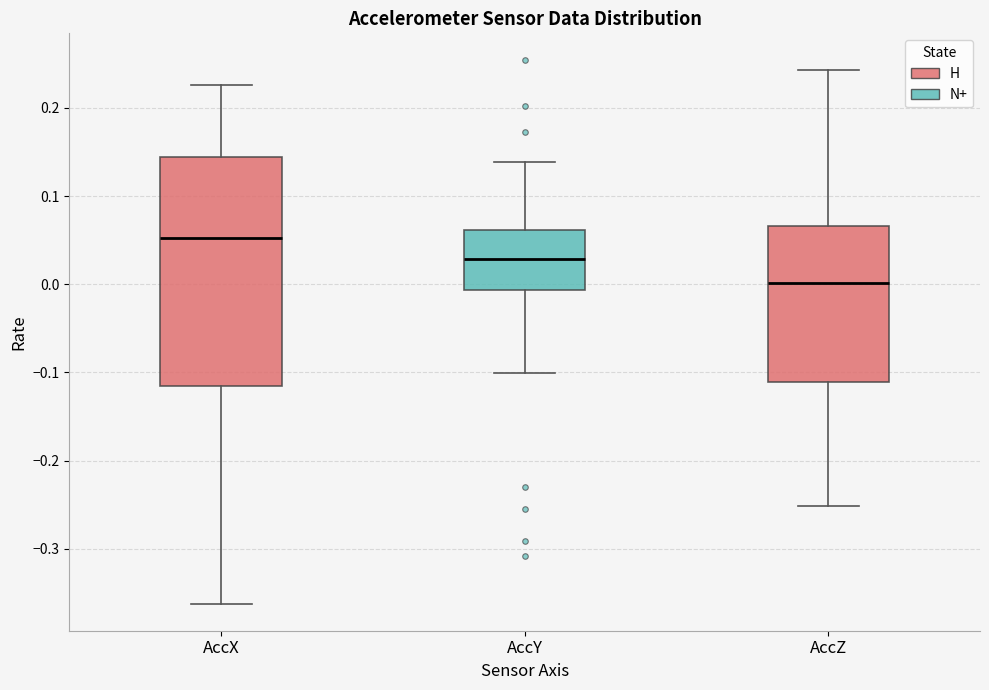

Where does the lower whisker of the box for AccX end on the y-axis? The values are not printed on the chart, so give them approximately, as read against the axis.

-0.36